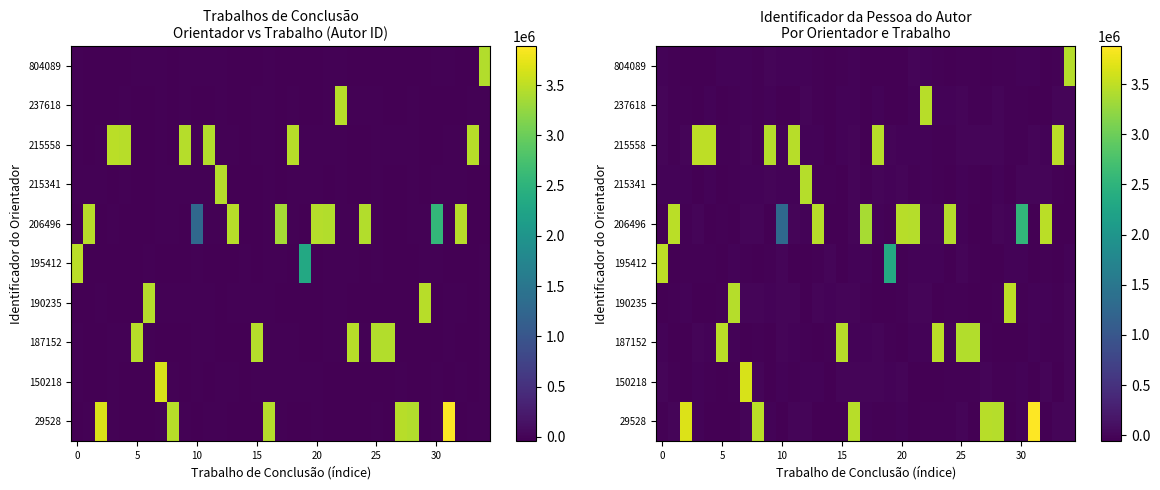

How many data points in 150218 are above -28147?

17